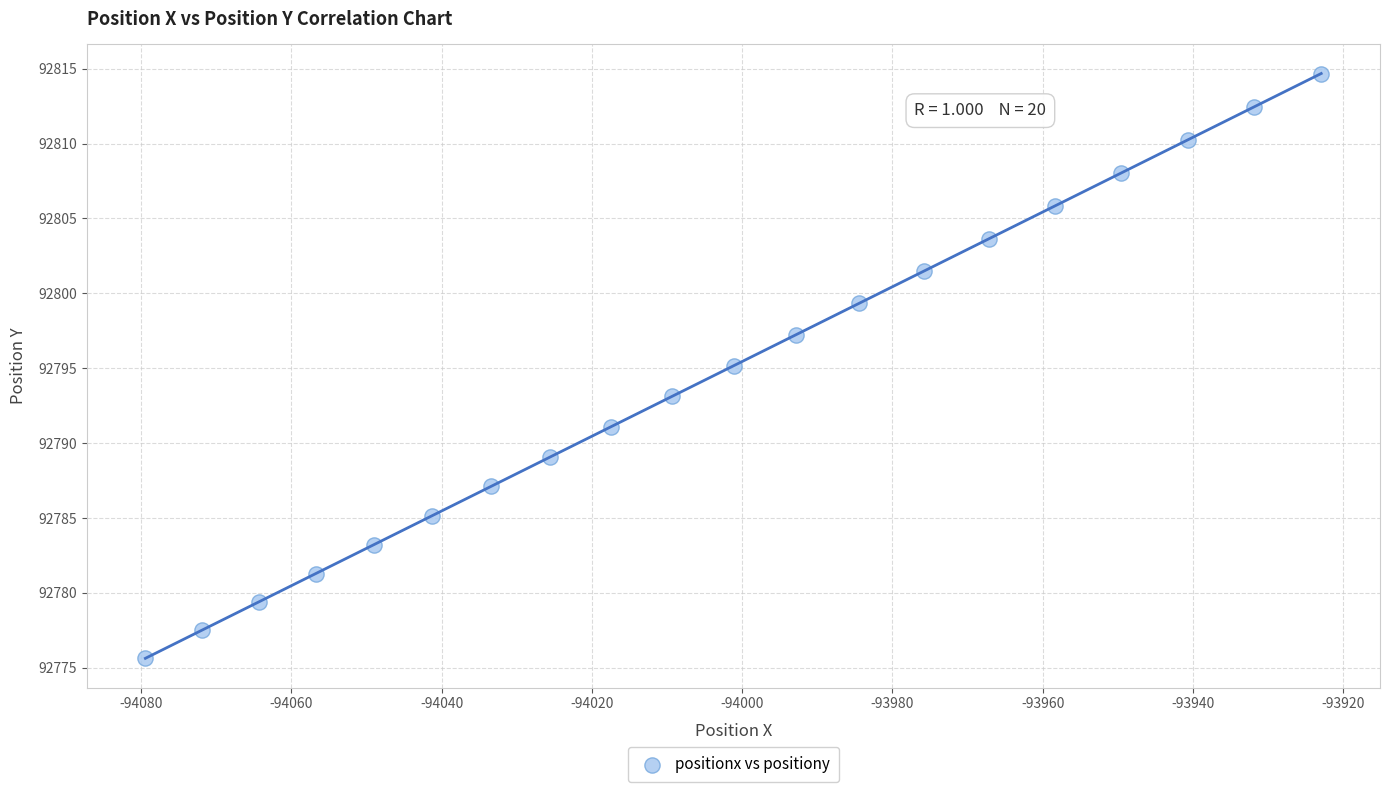

What is the range of Y values (max minus min)?

39.1